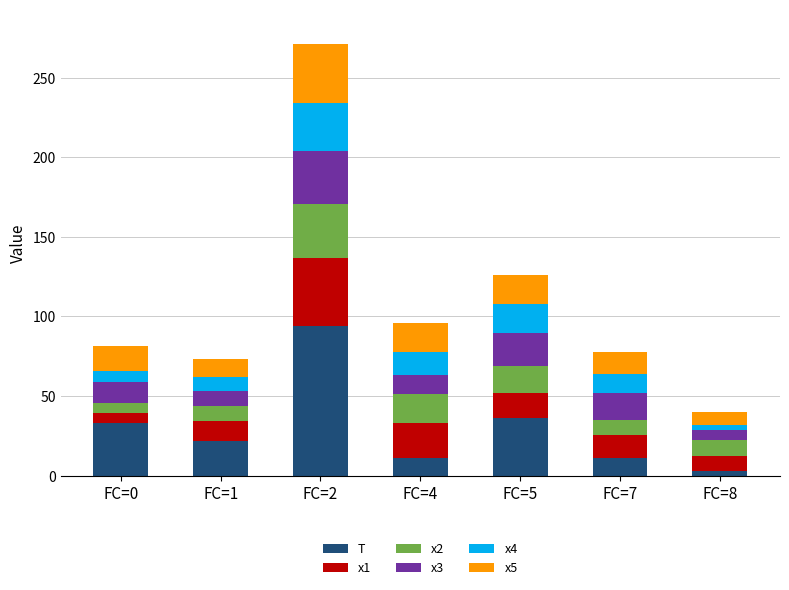

What is the average value of the T series?

30.0